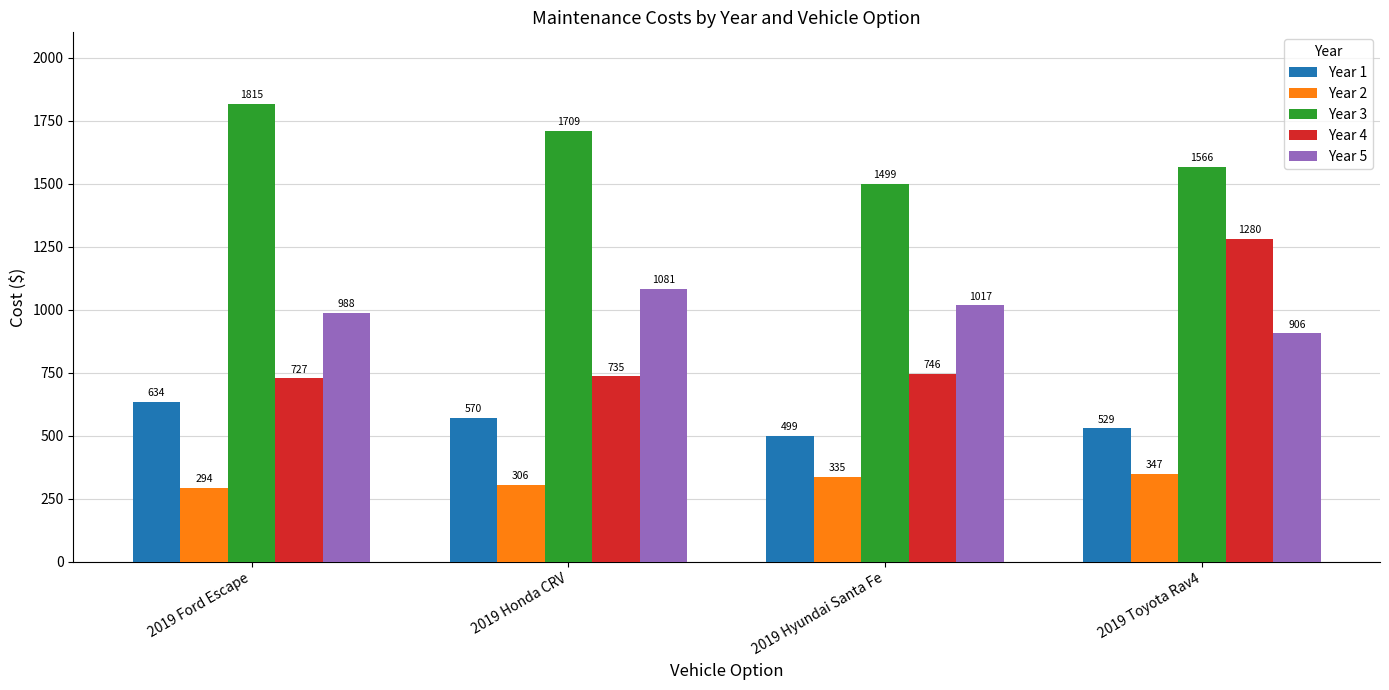

How many groups of bars are there?

4